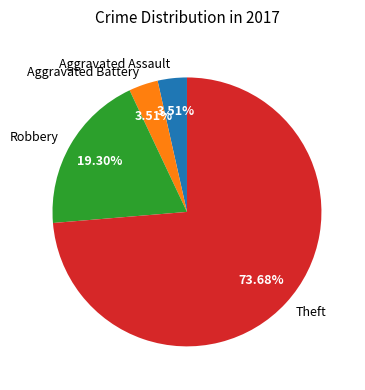

What portion of the pie excludes Aggravated Assault?

96.5%